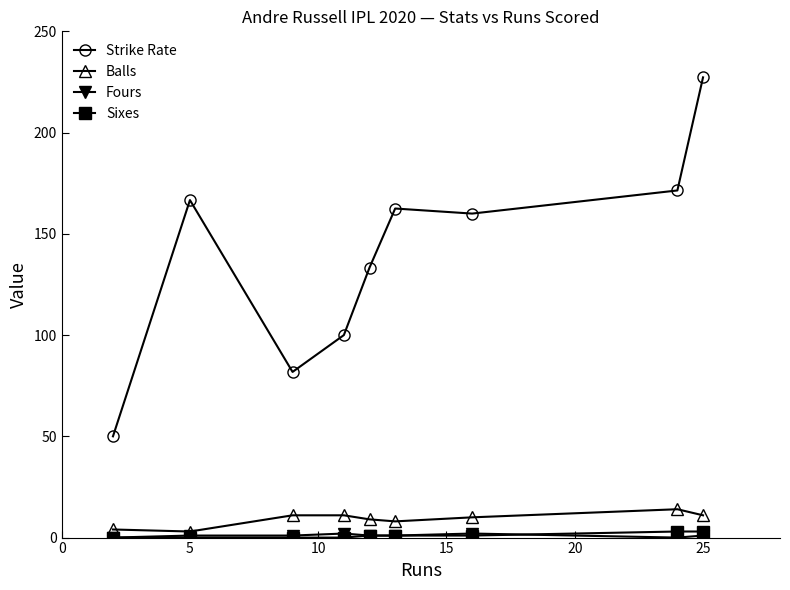

What is the maximum value shown in the chart?

227.3